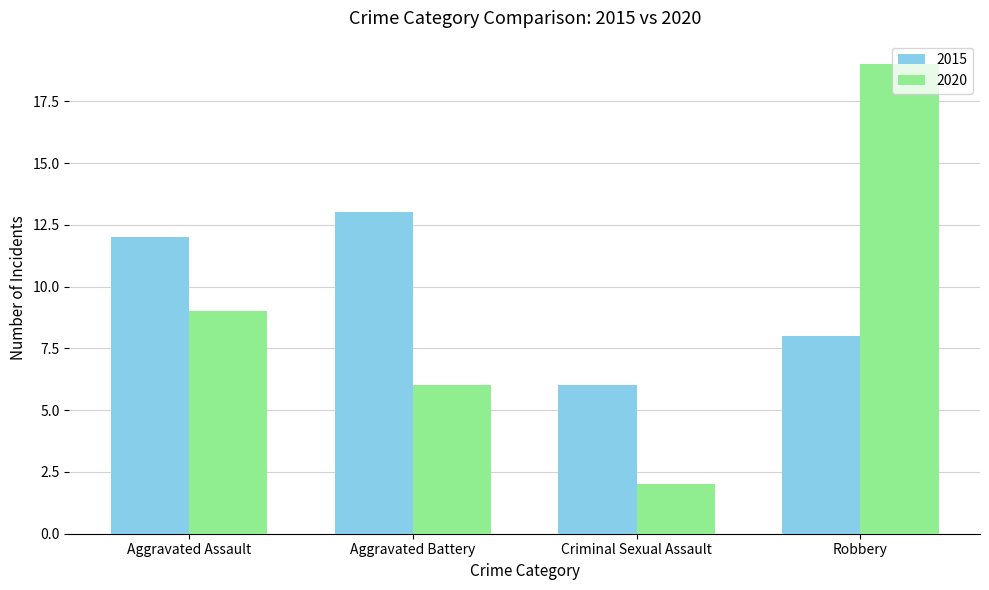

What is the average value of the 2020 series?

9